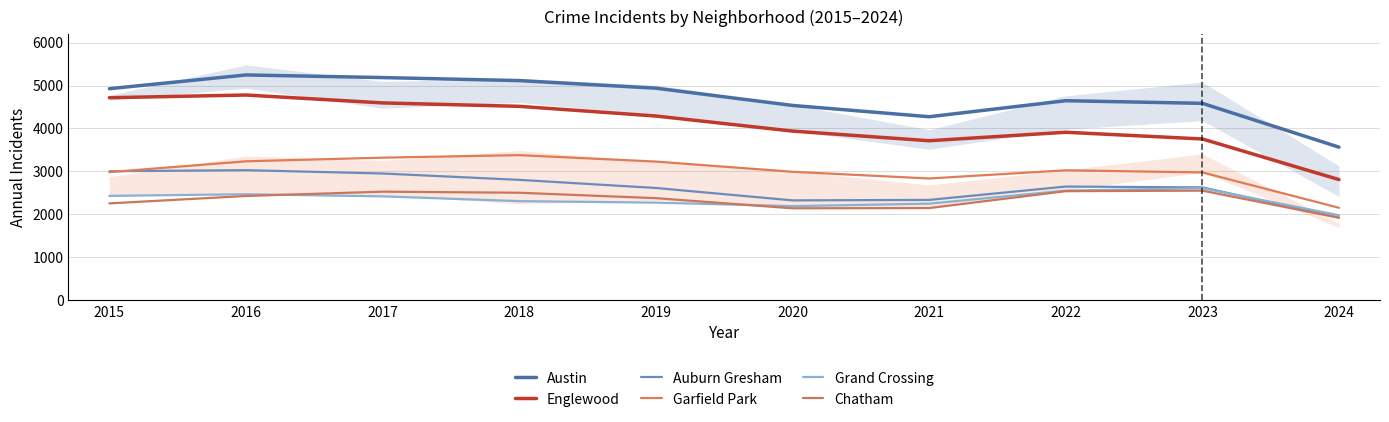

Which category has the lowest value in the Austin series?

2024